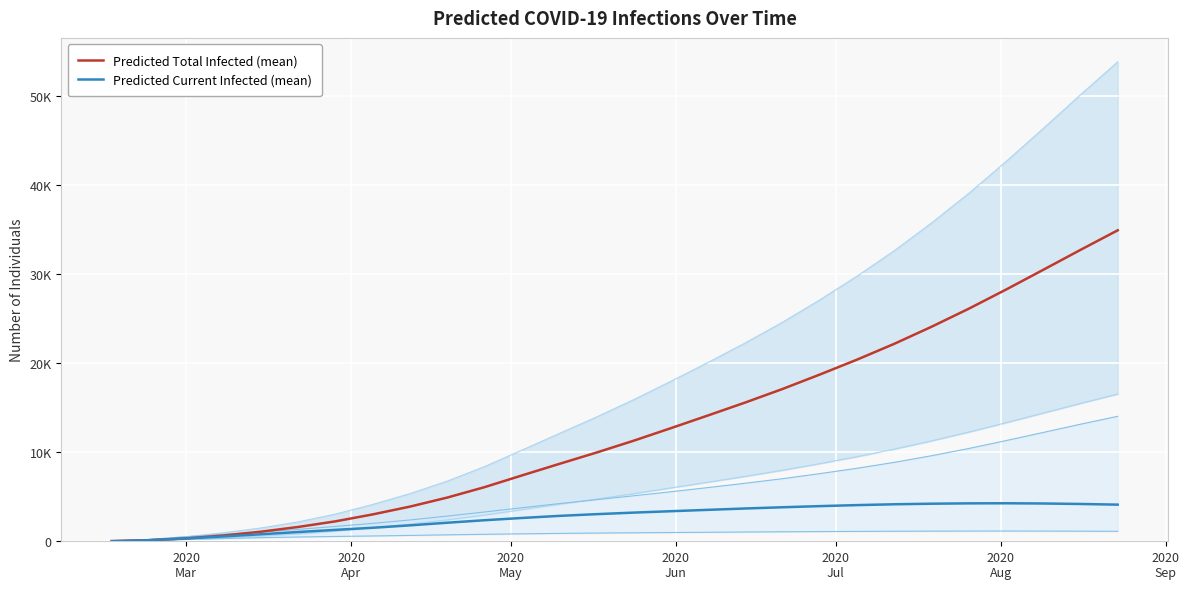

Which category has the lowest value across all series?

2020
Mar